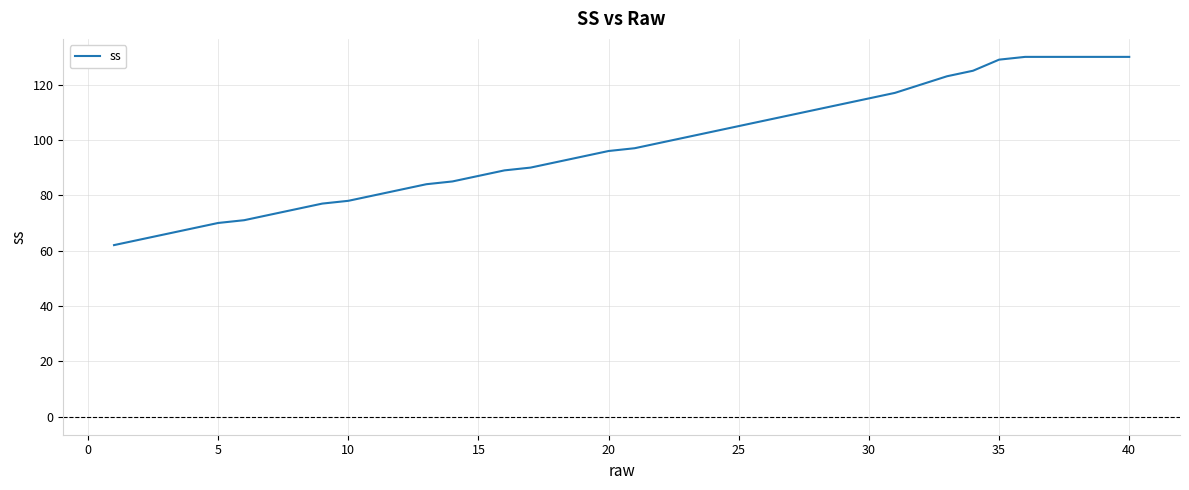

What is the difference between the maximum and minimum values?

68